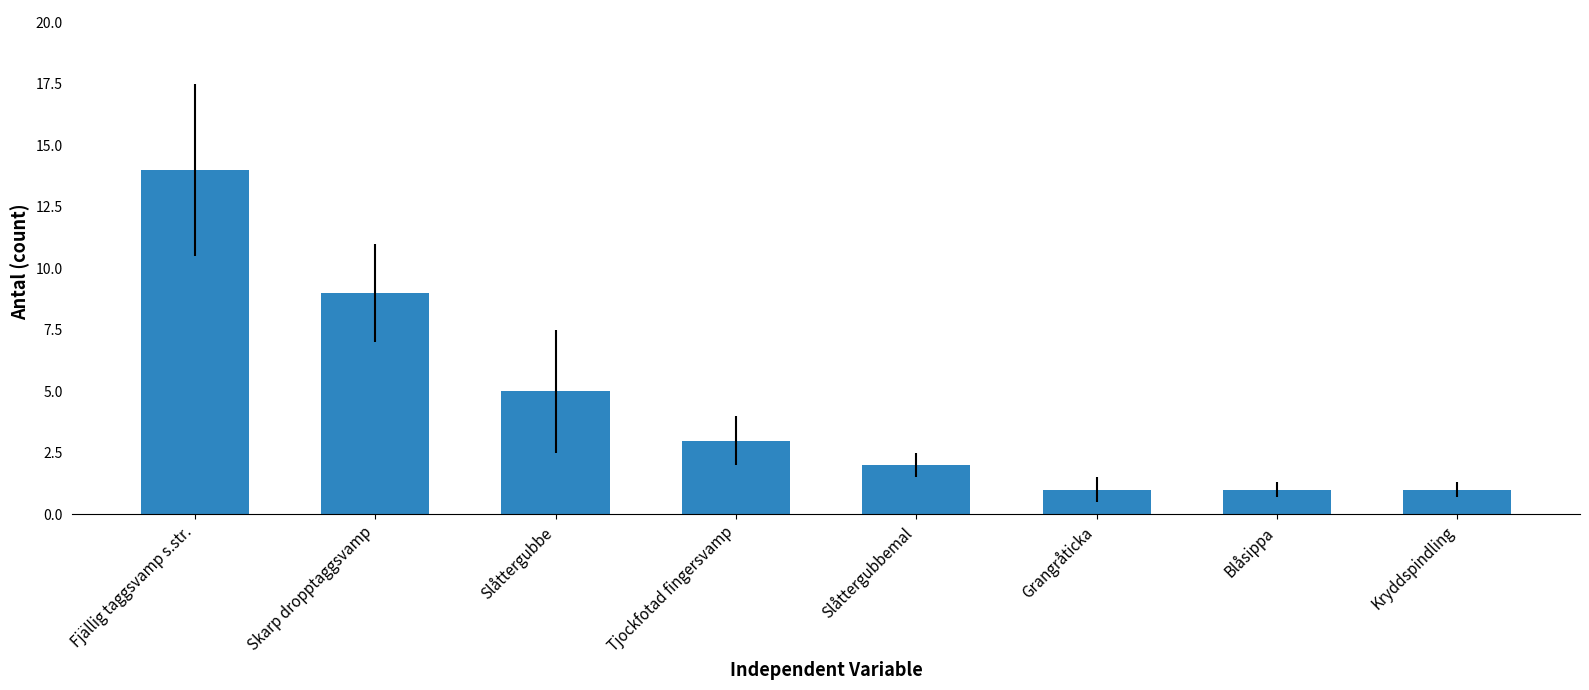

What is the ratio of the value at Slåttergubbemal to the value at Blåsippa?

2.0